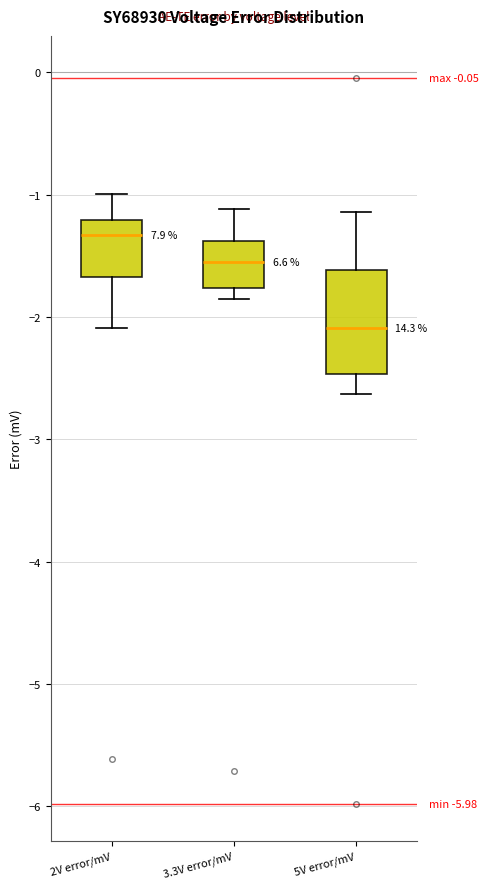

Reading left to right, read every box against the y-axis: the position of its median line, the range the box covers, and the ends of its whiskers. The values are not printed on the chart, so give them approximately, as read against the axis.

2V error/mV: median -1.3, box -1.7 to -1.2, whiskers -2.1 to -1.0
3.3V error/mV: median -1.5, box -1.8 to -1.4, whiskers -1.9 to -1.1
5V error/mV: median -2.1, box -2.5 to -1.6, whiskers -2.6 to -1.1